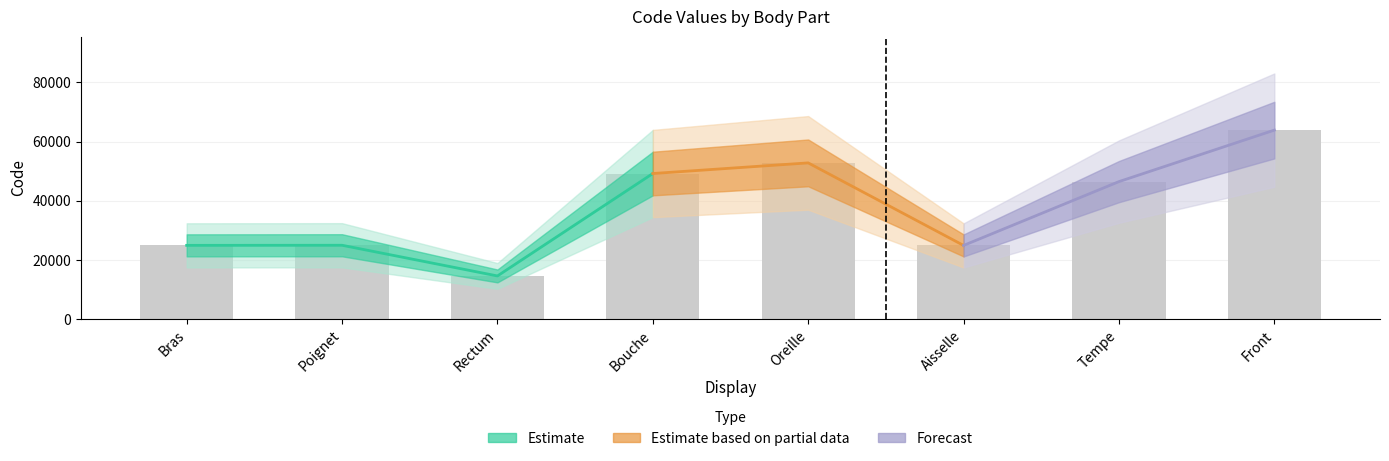

Is it true that the value at Aisselle is 24864?

True